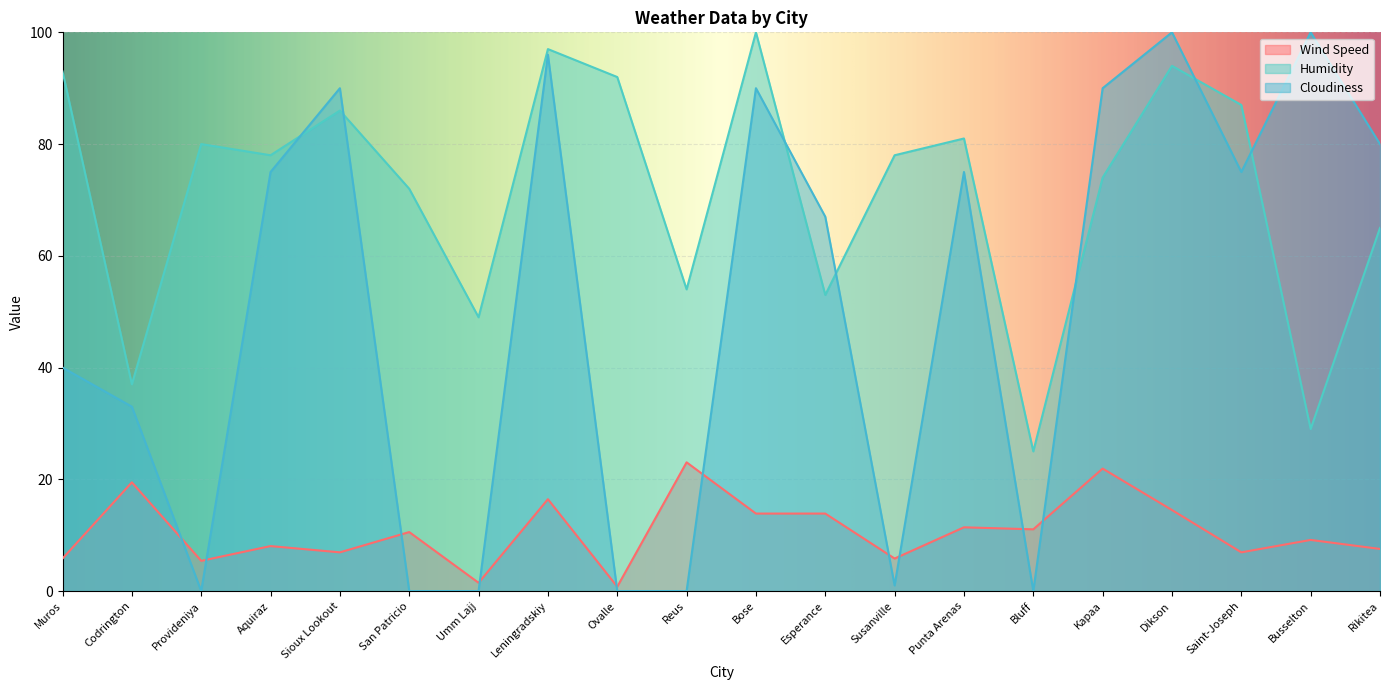

At how many categories does at least one series exceed 57?

16